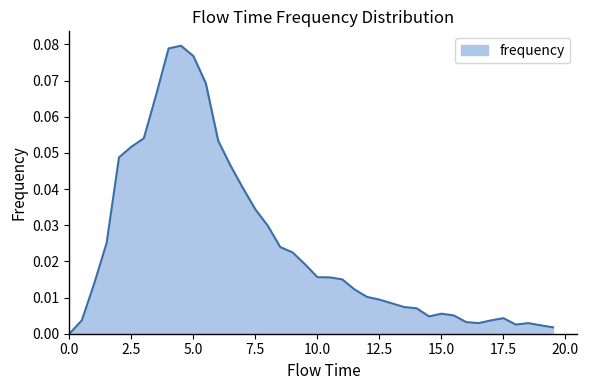

How many categories are shown in the chart?

40